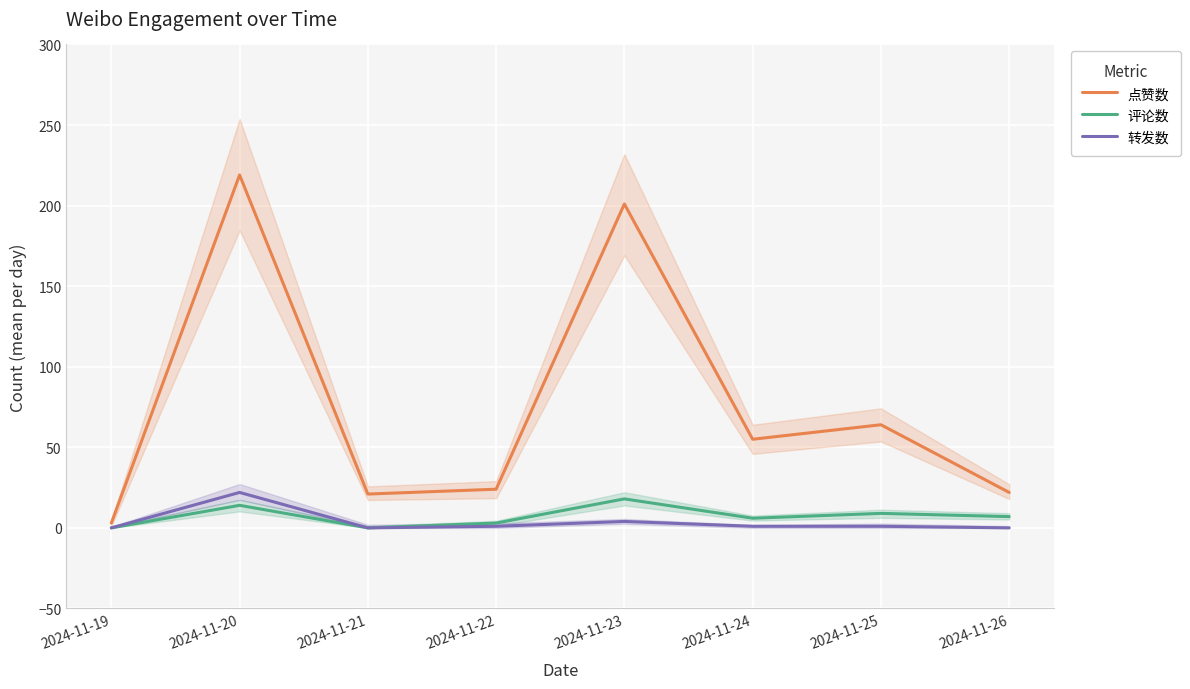

How many categories are shown in the chart?

8